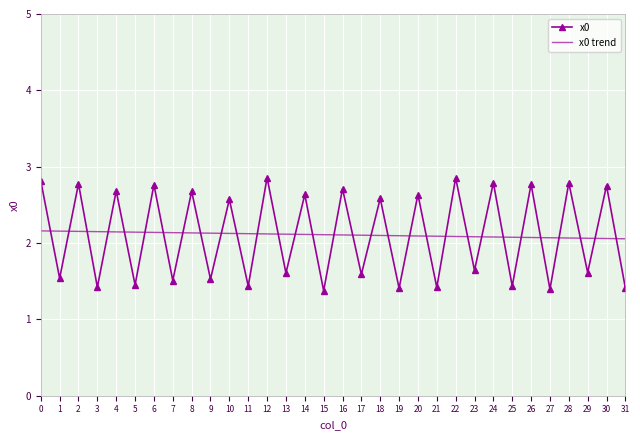

Rank the series at 29 from highest to lowest value.

x0 trend, x0